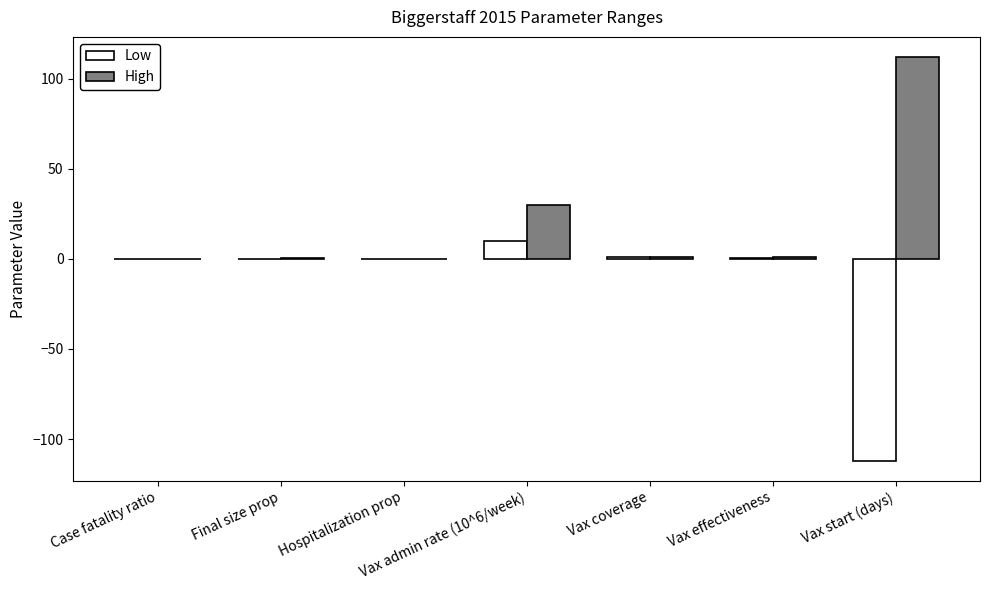

Which series has the largest range (max minus min)?

Low